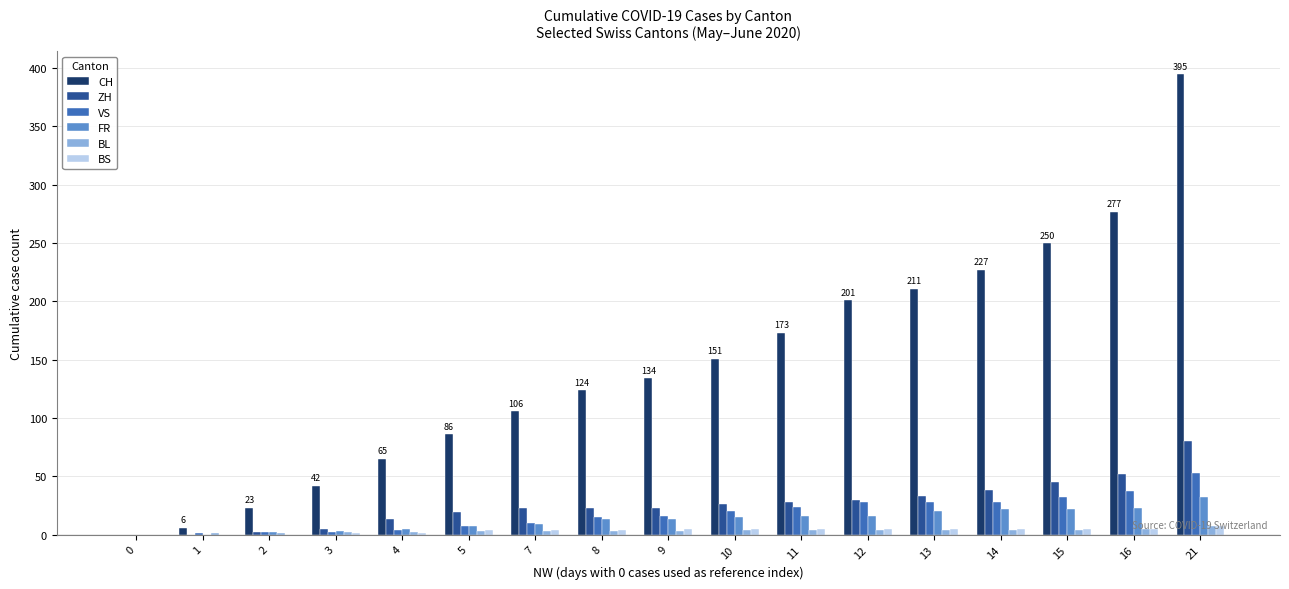

How many data points does each series have?

17